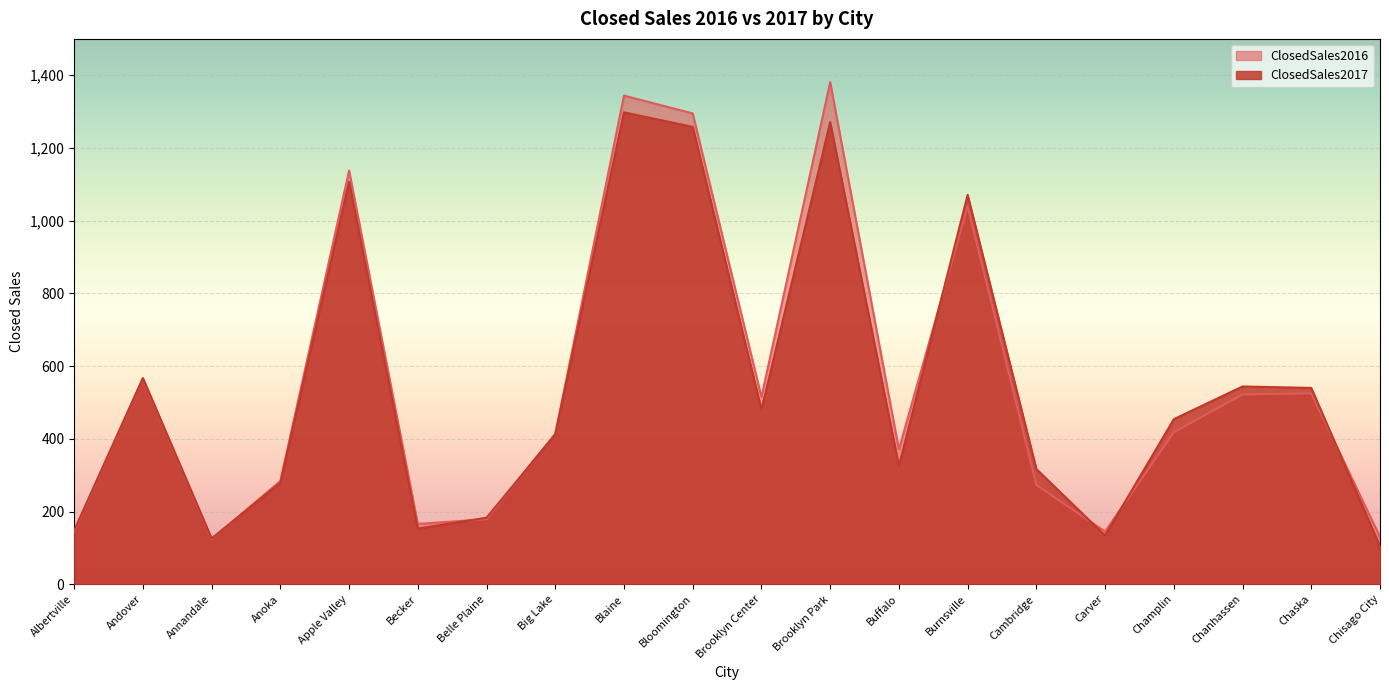

Which has a higher value, Chaska or Champlin?

Chaska